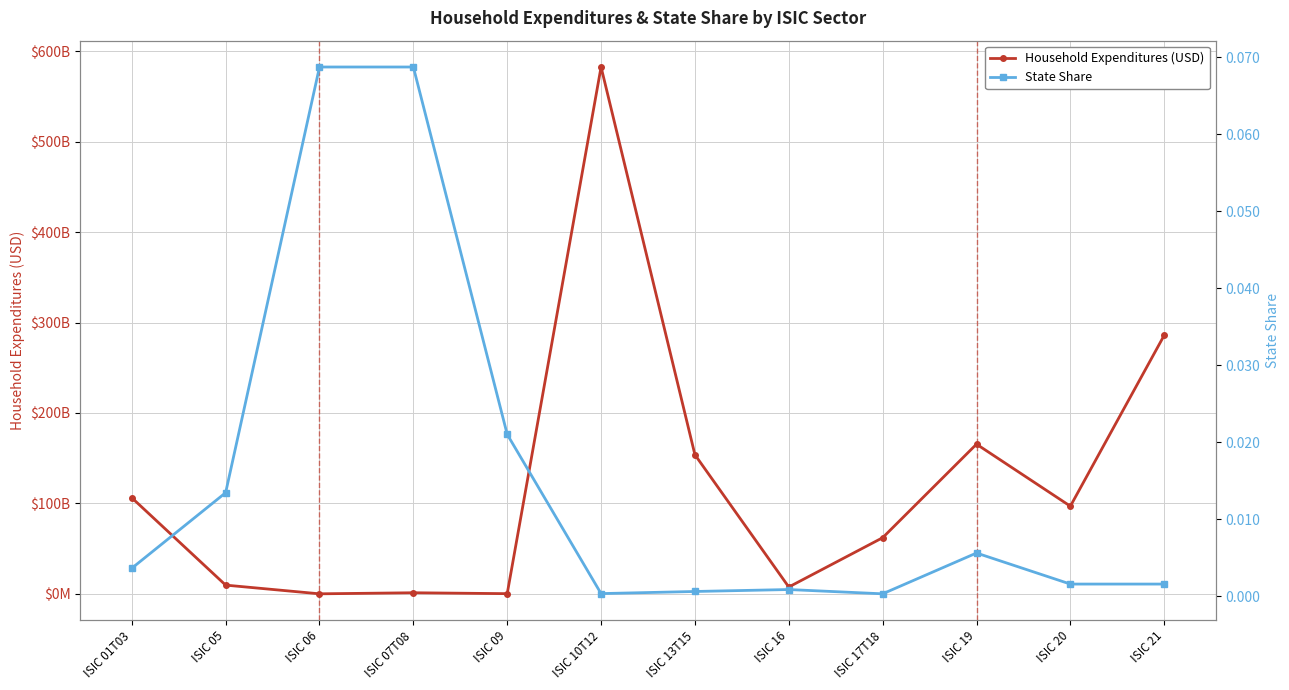

The Household Expenditures (USD) series shows 285927282964.6 at ISIC 21. True or false?

True